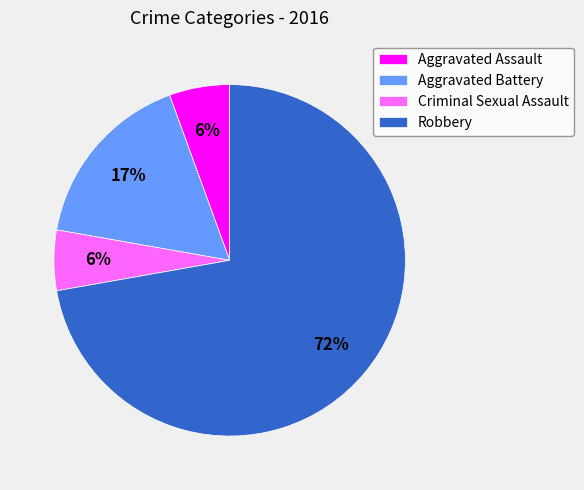

What is the largest slice in the pie chart?

Robbery